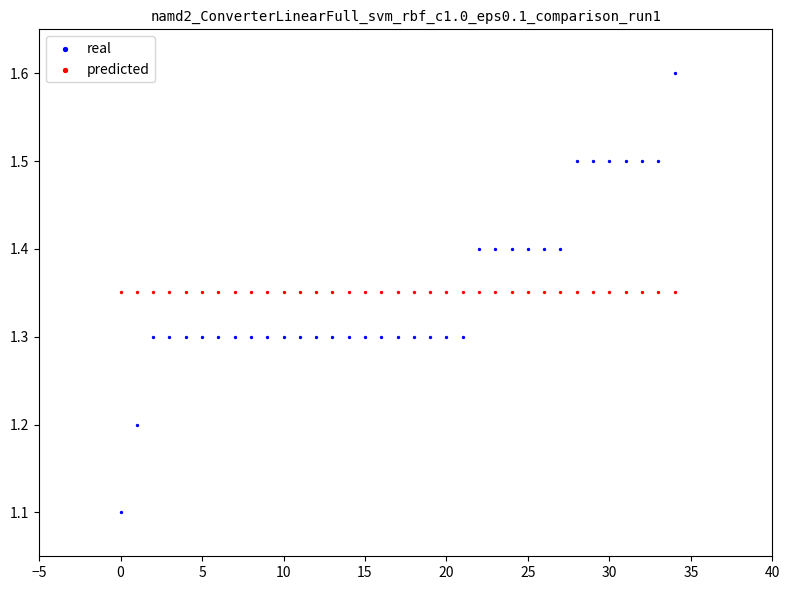

Which series contains the lowest Y value?

real